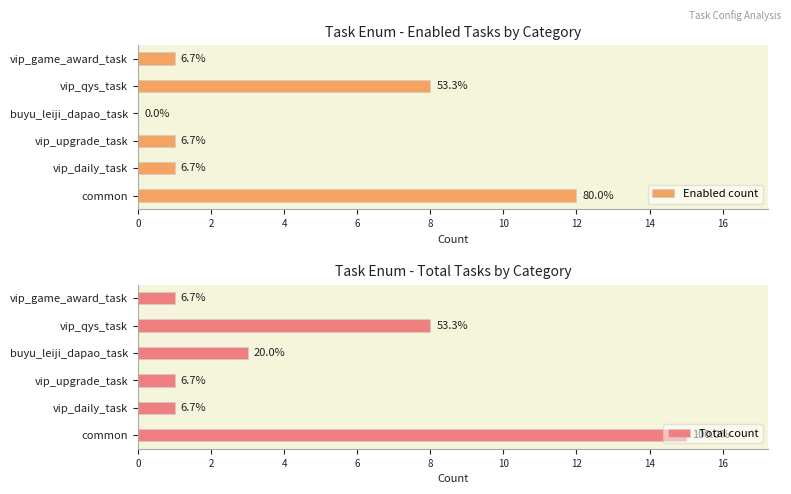

Reading left to right, what are all the values shown in this chart?

Enabled count: 12	1	1	0	8	1
Total count: 15	1	1	3	8	1